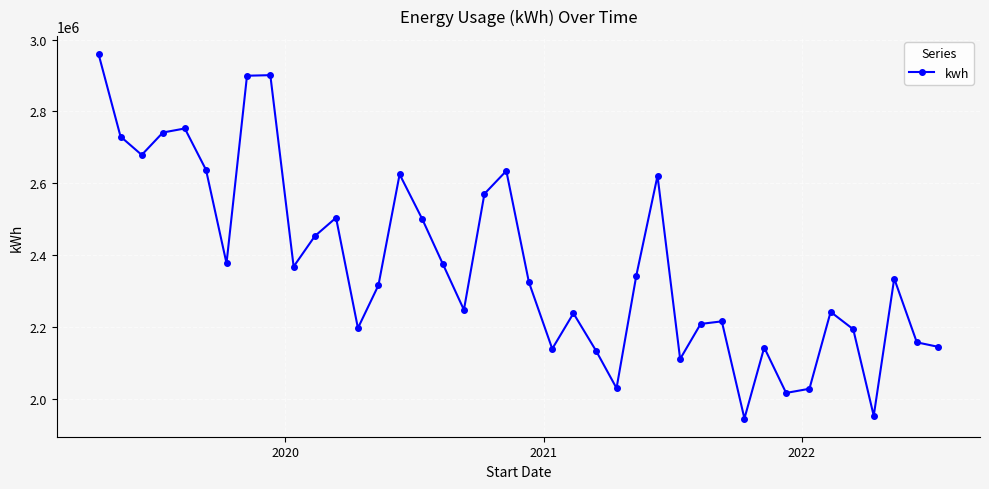

What is the value of the 18th point from the left?

2247600